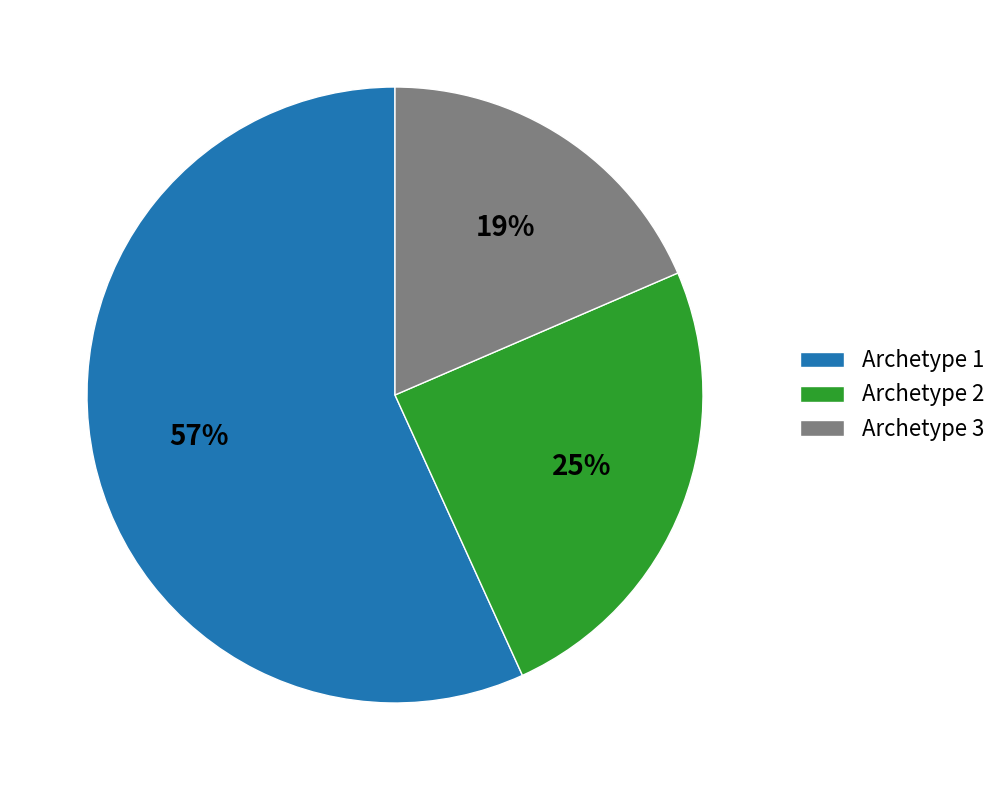

To the nearest percent, what portion does Archetype 2 represent?

25%